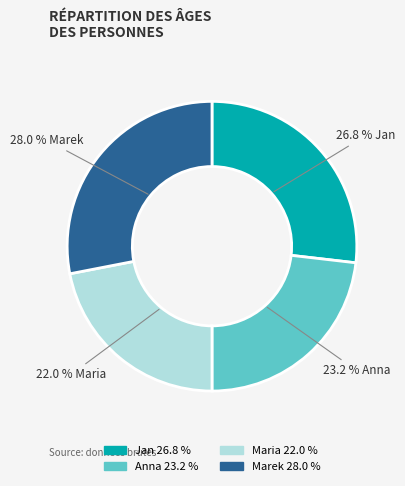

To the nearest percent, what is the difference between the Anna and Marek slice percentages?

5%